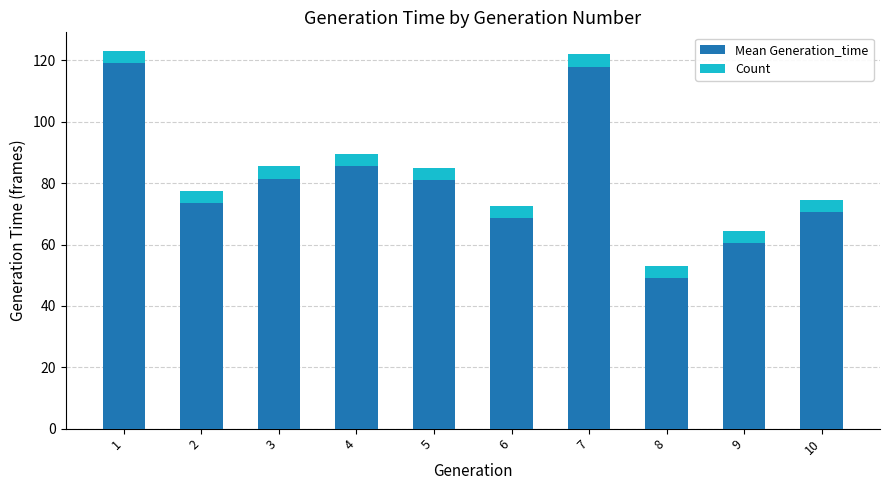

What is the total value across all series at 6?

72.5